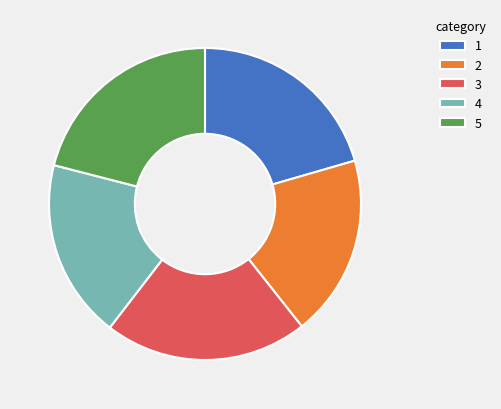

How many segments does this pie chart have?

5